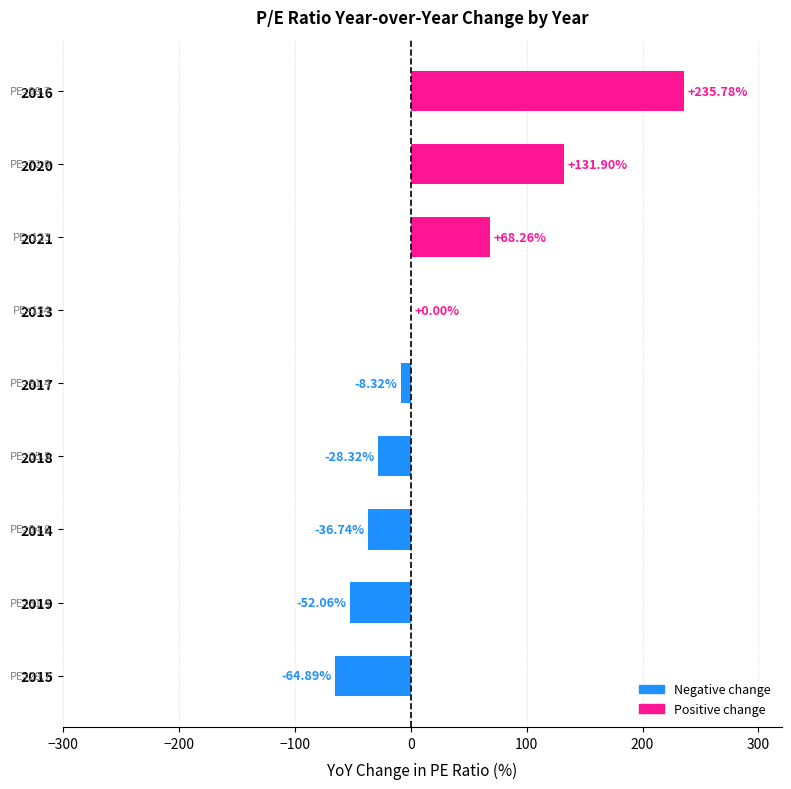

How many categories are shown in the chart?

9